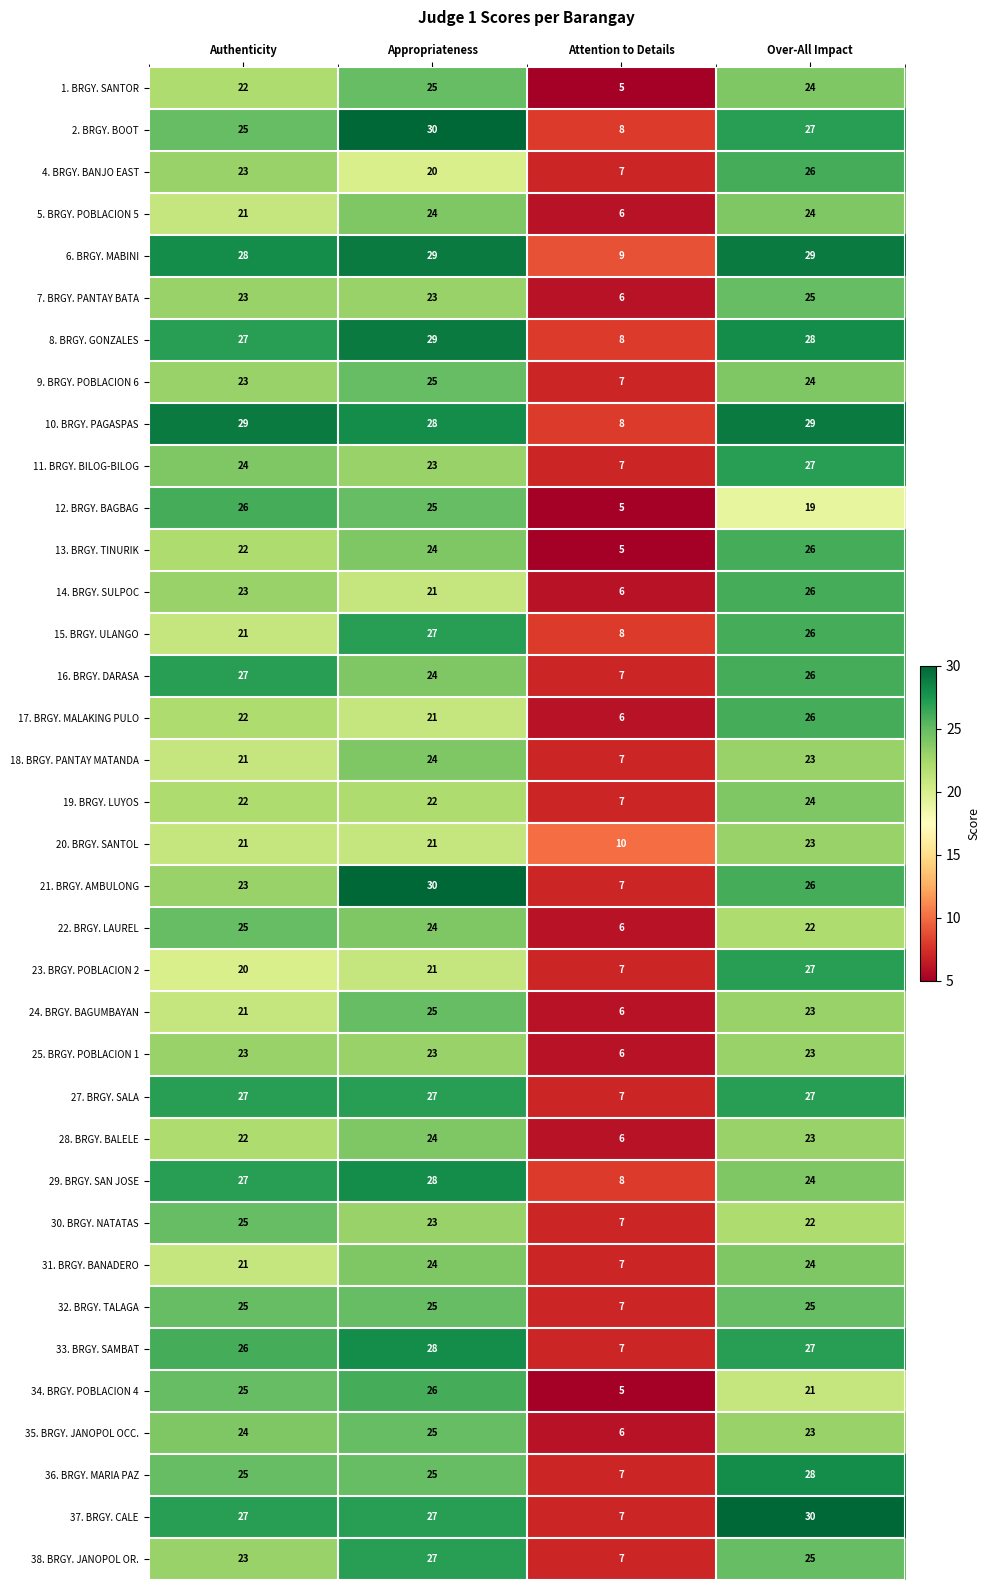

List the labels in order of 8. BRGY. GONZALES value, smallest first.

Attention to Details, Authenticity, Over-All Impact, Appropriateness